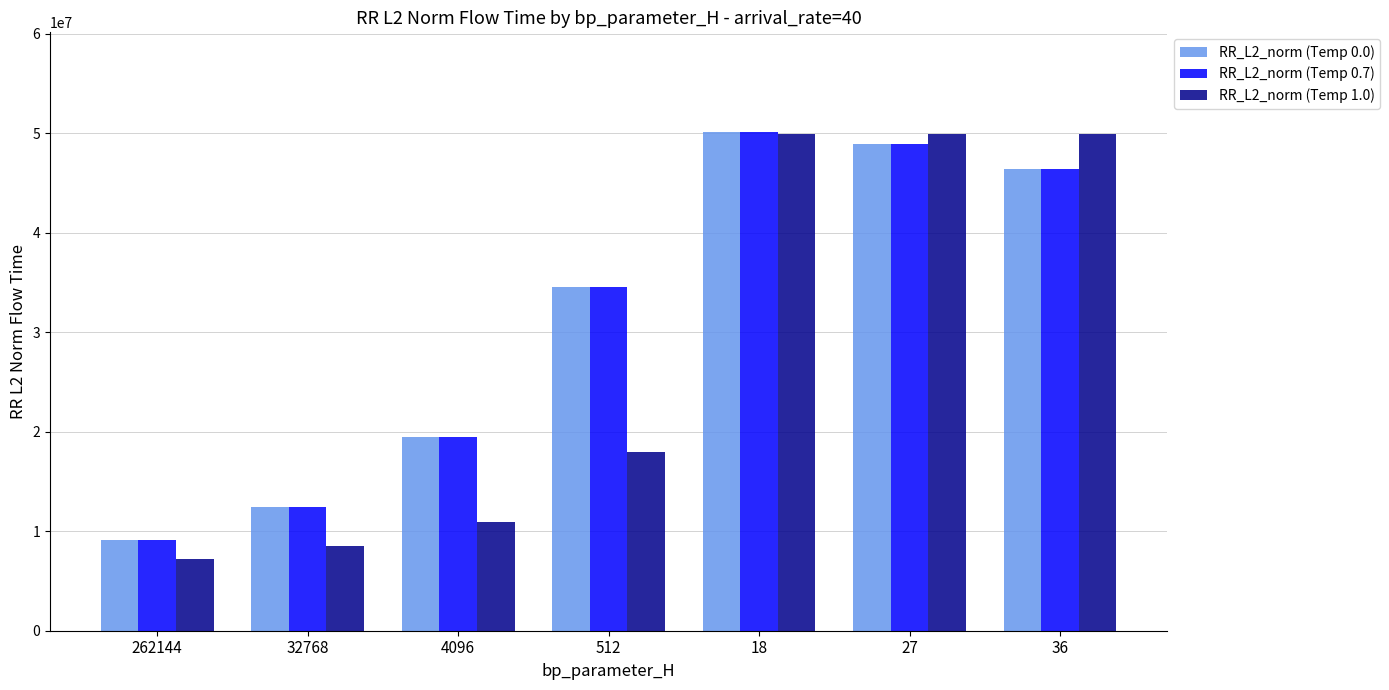

Where does the RR_L2_norm (Temp 0.7) series first go above 34579296?

512